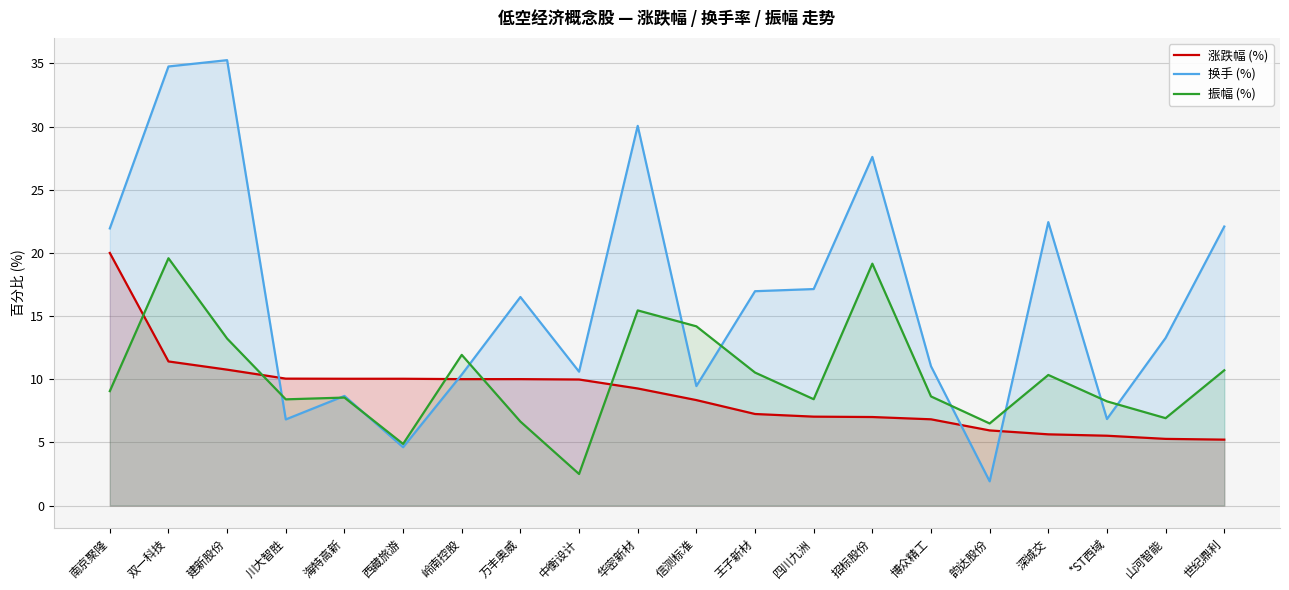

What is the value of the 换手 (%) point at the 1st from the left?

21.9